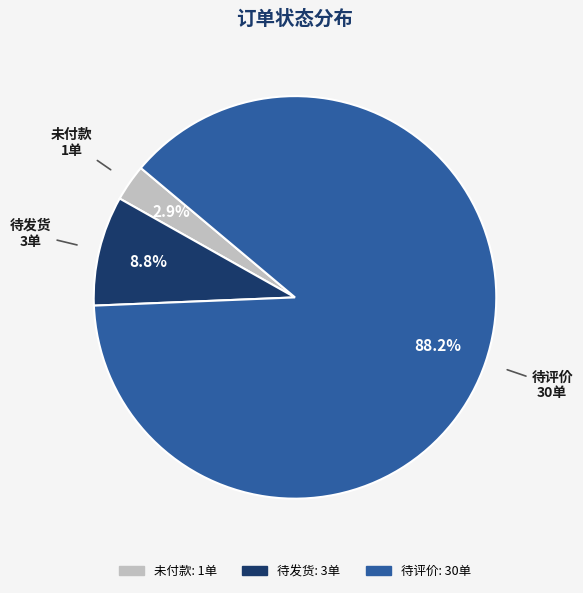

Is there a majority slice in this chart?

Yes